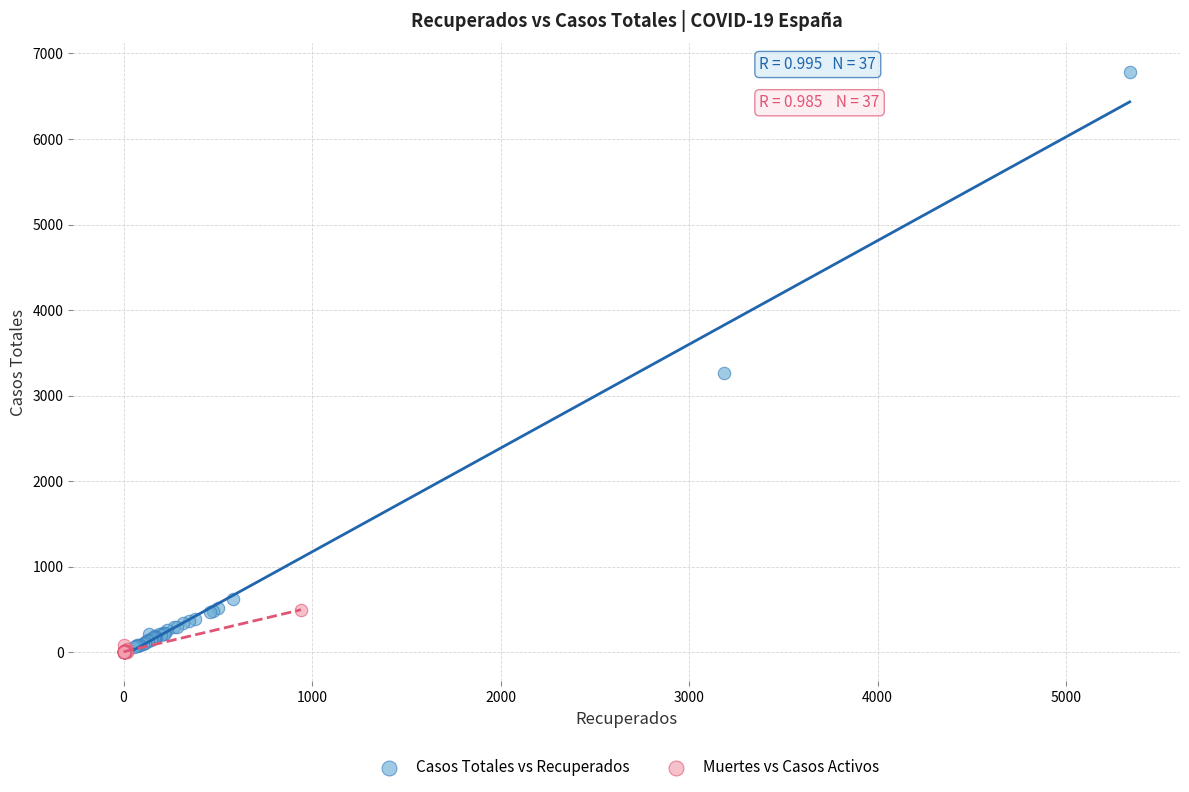

What are all the series names shown in the legend?

Casos Totales vs Recuperados, Muertes vs Casos Activos